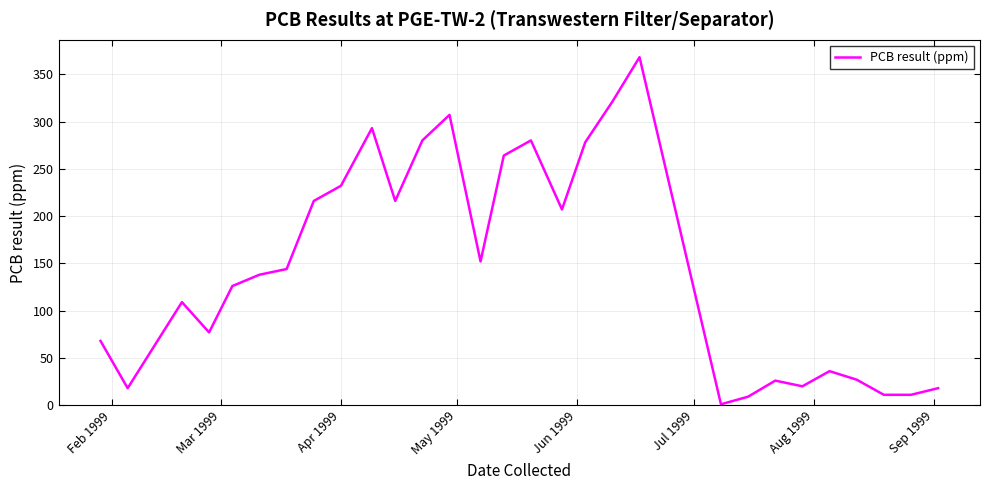

What is the greatest value displayed?

368